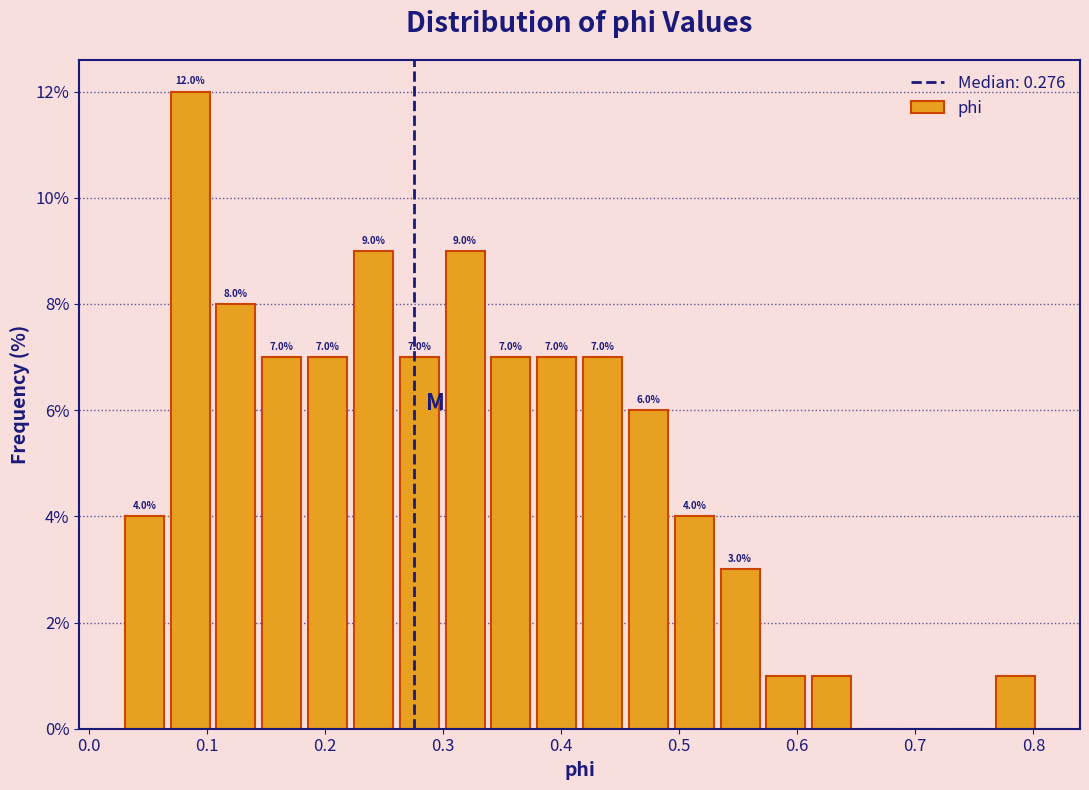

Around what value on the x-axis is the tallest bar? Give the approximate position of its centre, as read against the axis.

0.09